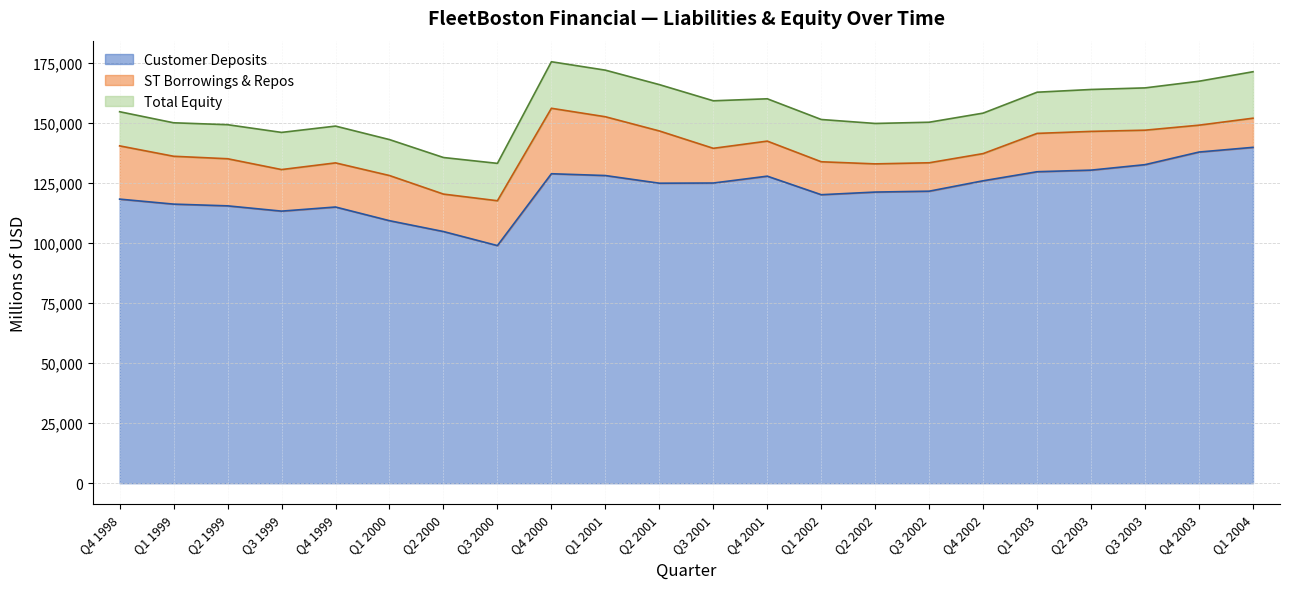

At which category is the sum across all series the highest?

Q4 2000